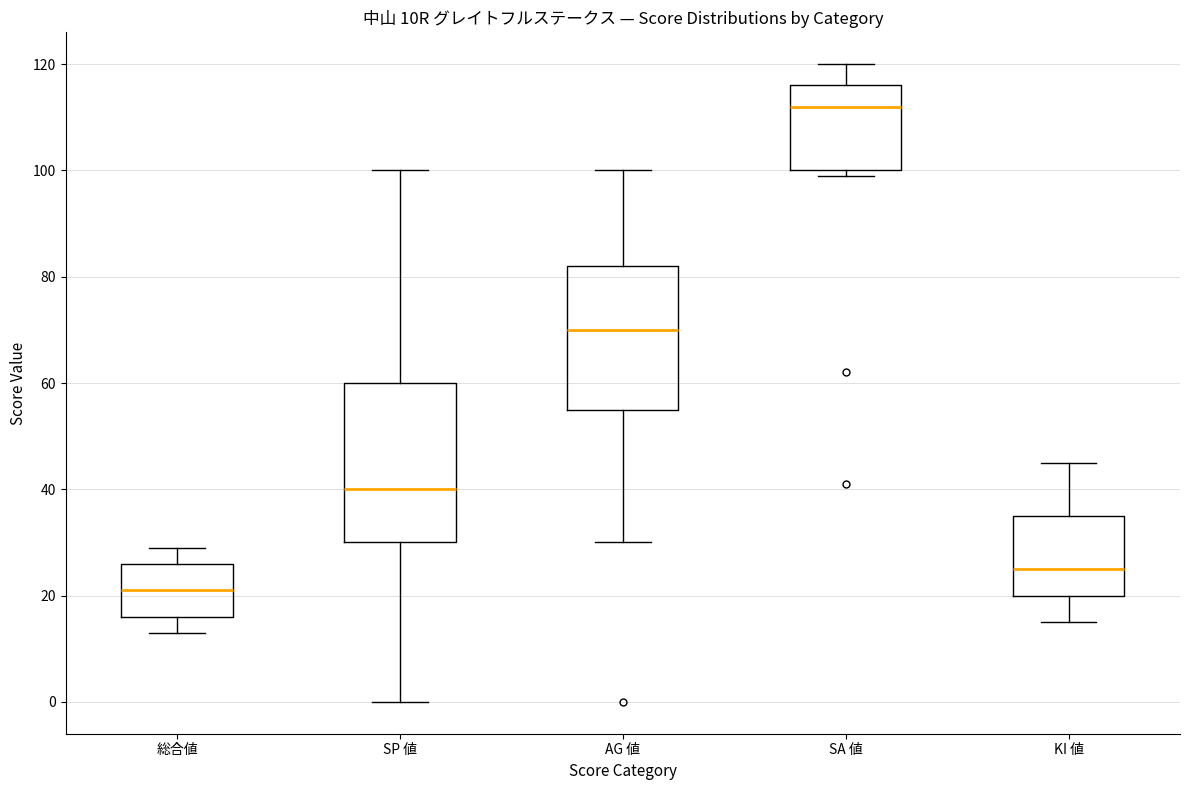

Where is the upper edge of the box for AG 値 on the y-axis? The values are not printed on the chart, so give them approximately, as read against the axis.

82